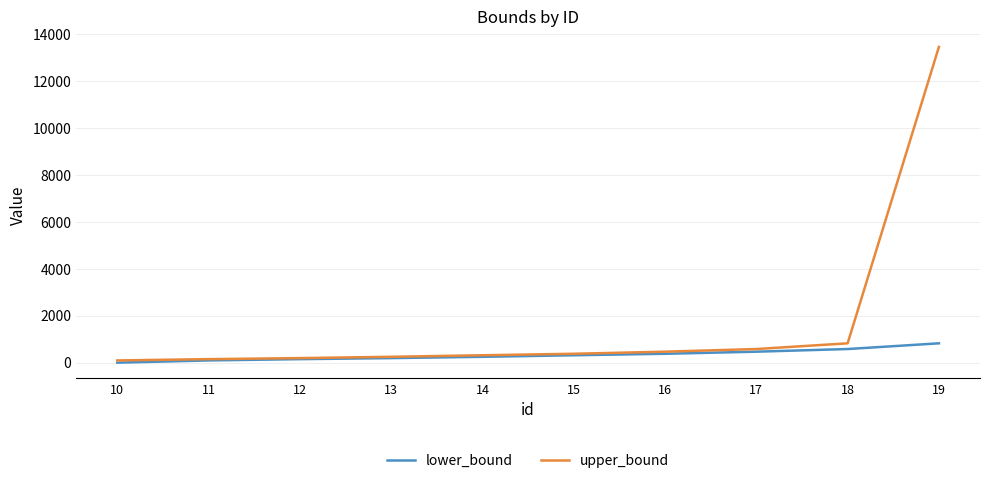

What is the difference between the maximum and minimum values in the lower_bound series?

823.9